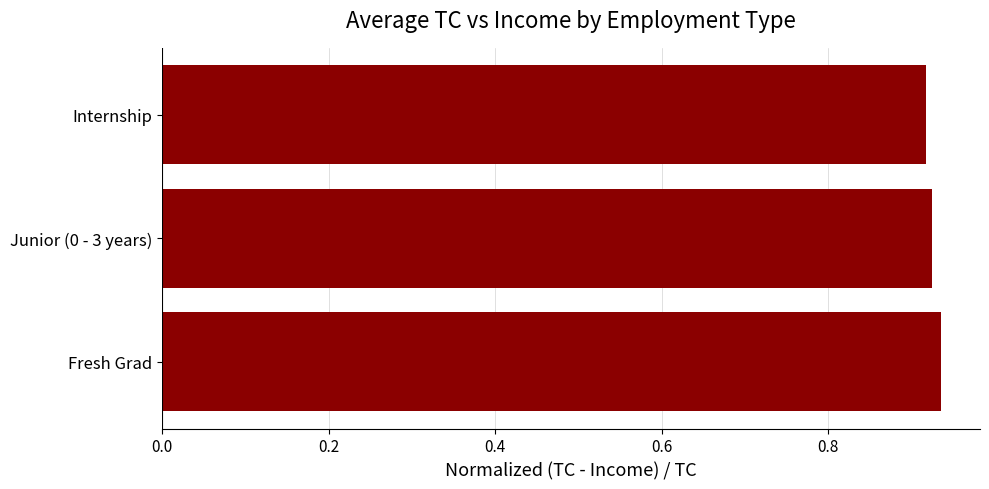

True or false: the data shows 1.3 at Junior (0 - 3 years).

False